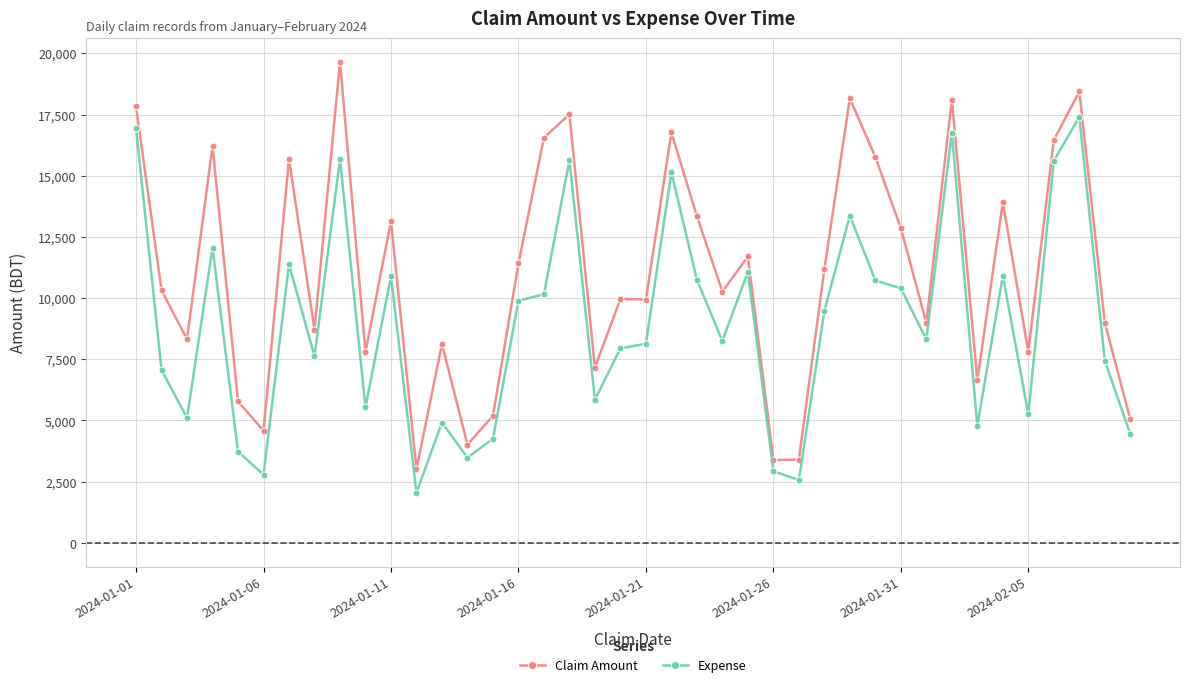

What is the value of the Claim Amount point at the 19th from the left?

7158.0